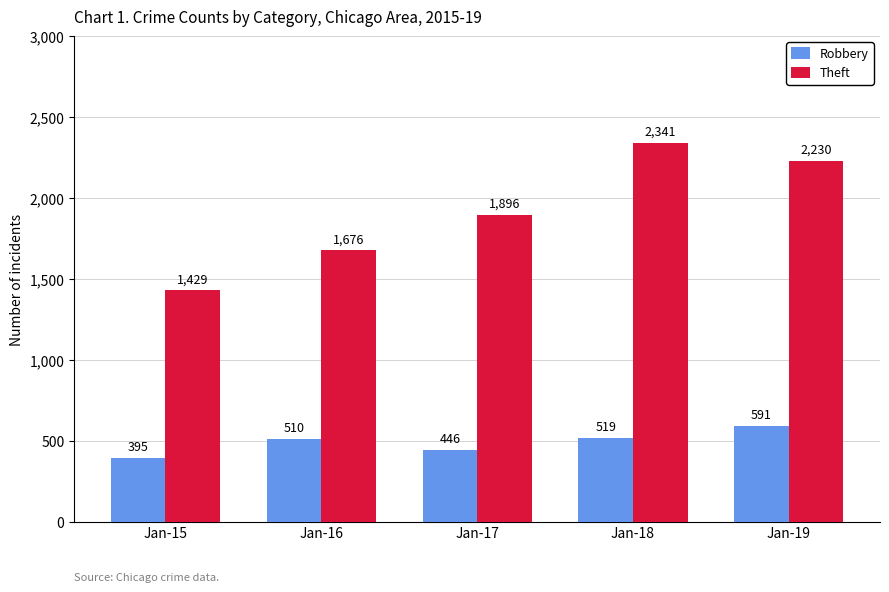

What is the sum of the Robbery values at Jan-17 and Jan-19?

1037